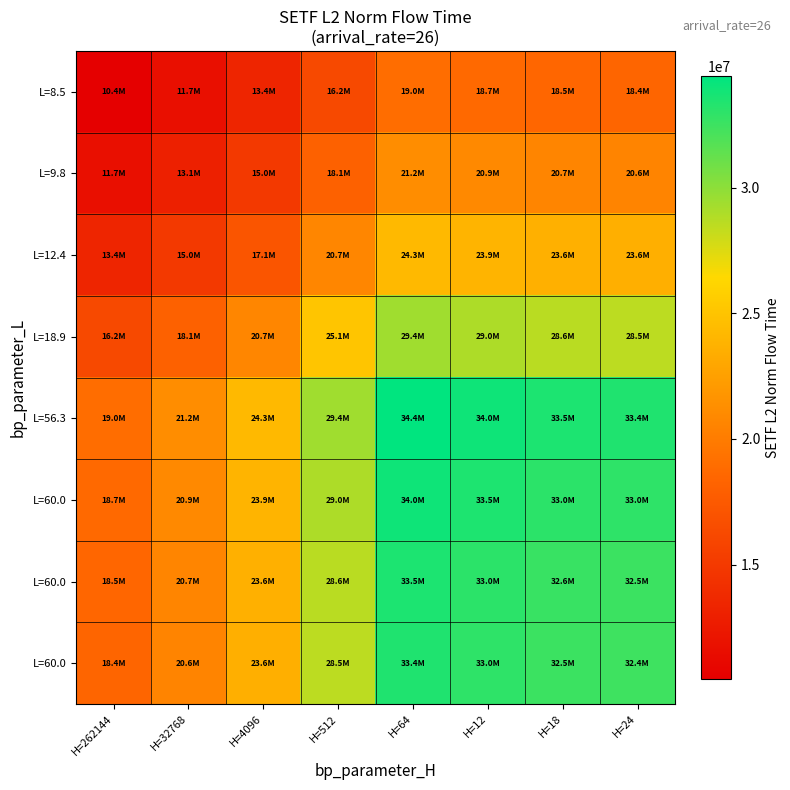

What is the difference between the highest and lowest values at H=262144?

8524293.9